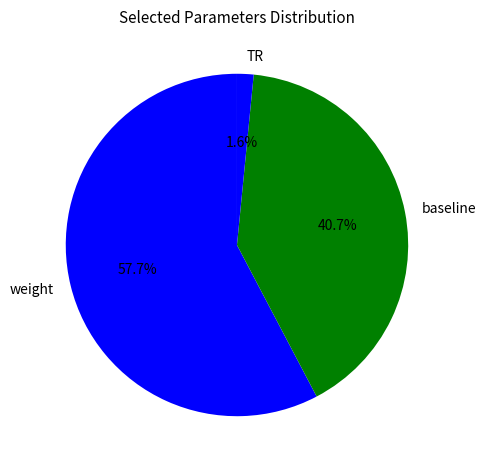

The baseline slice represents 41% of the pie. True or false?

True